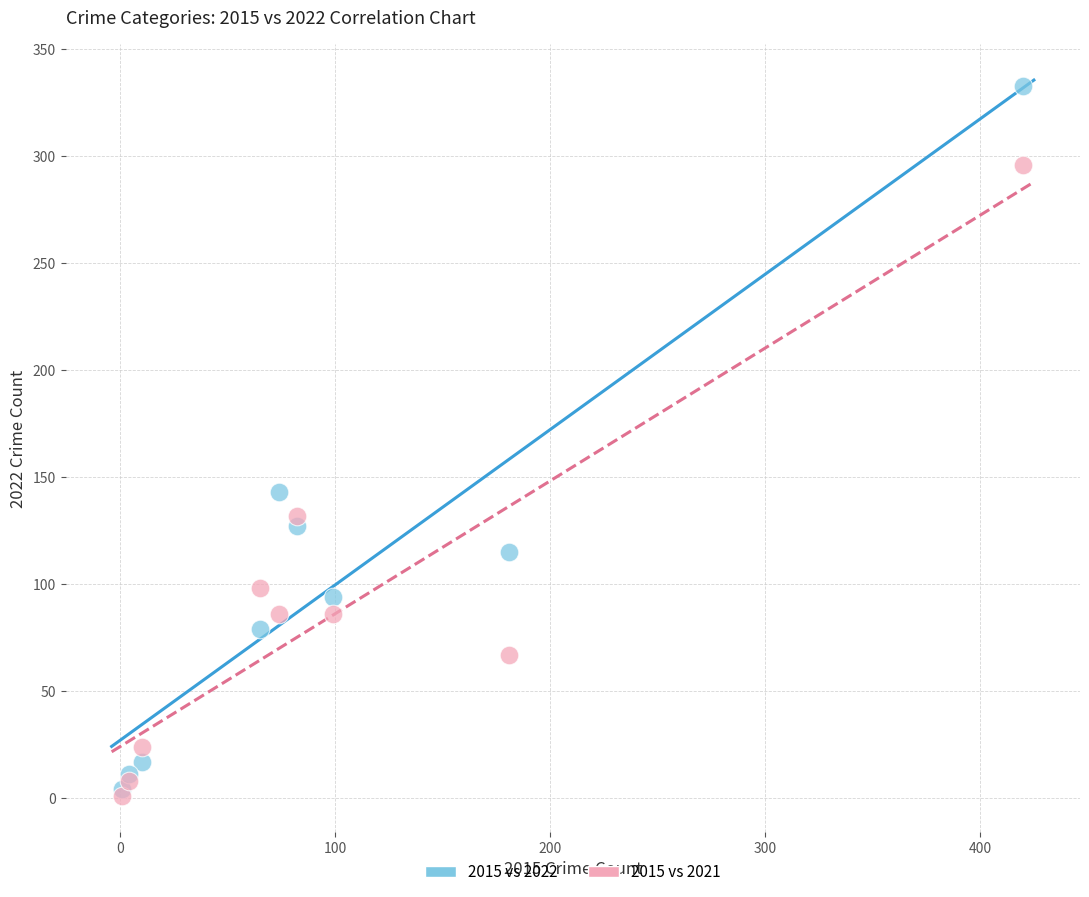

Which series has the largest Y range (max minus min)?

2015 vs 2022